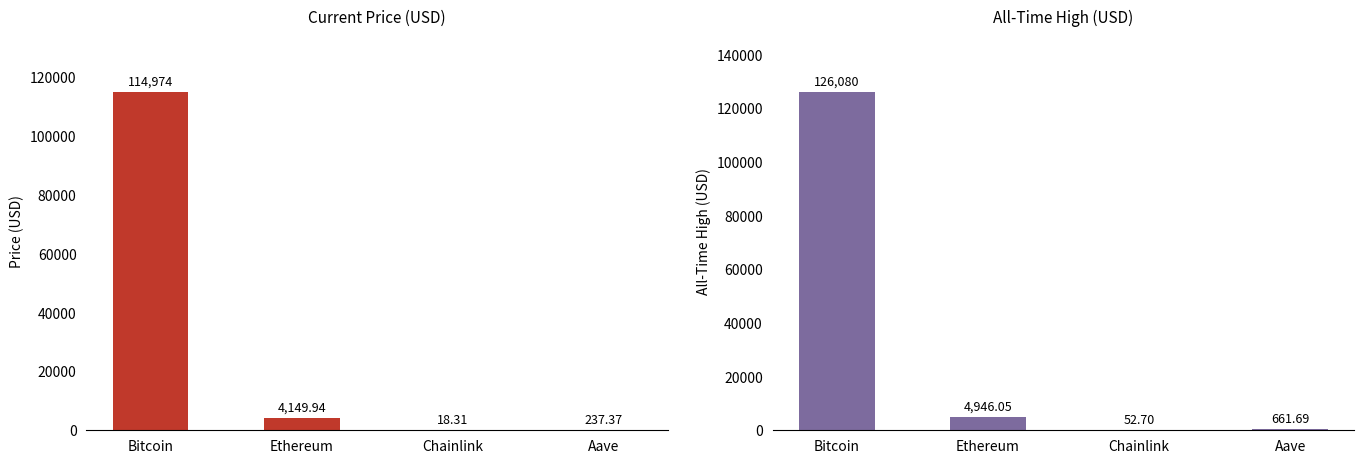

Which series has the largest range (max minus min)?

allTimeHigh